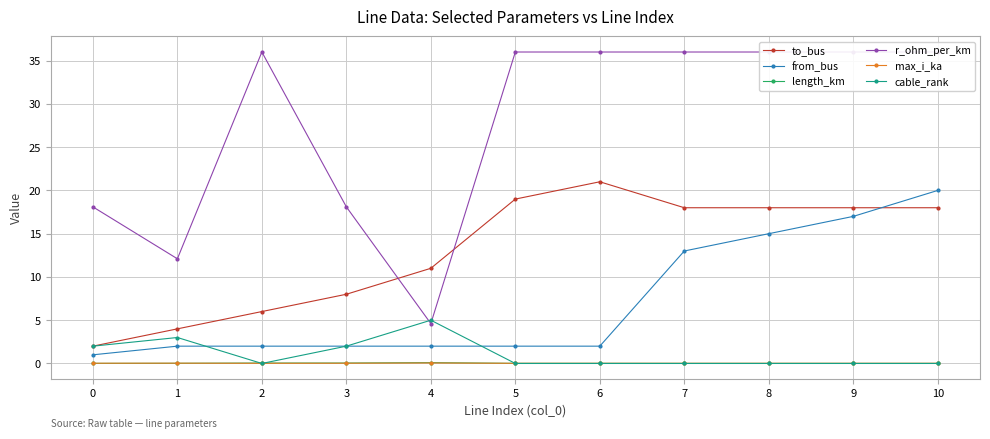

At which category does the chart reach its minimum across all series?

2